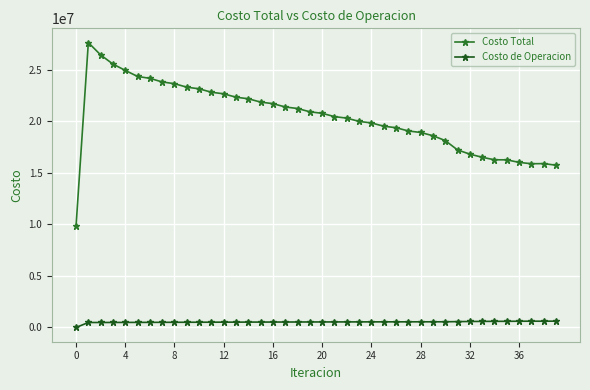

Rank the series by their average value, from lowest to highest.

Costo de Operacion, Costo Total